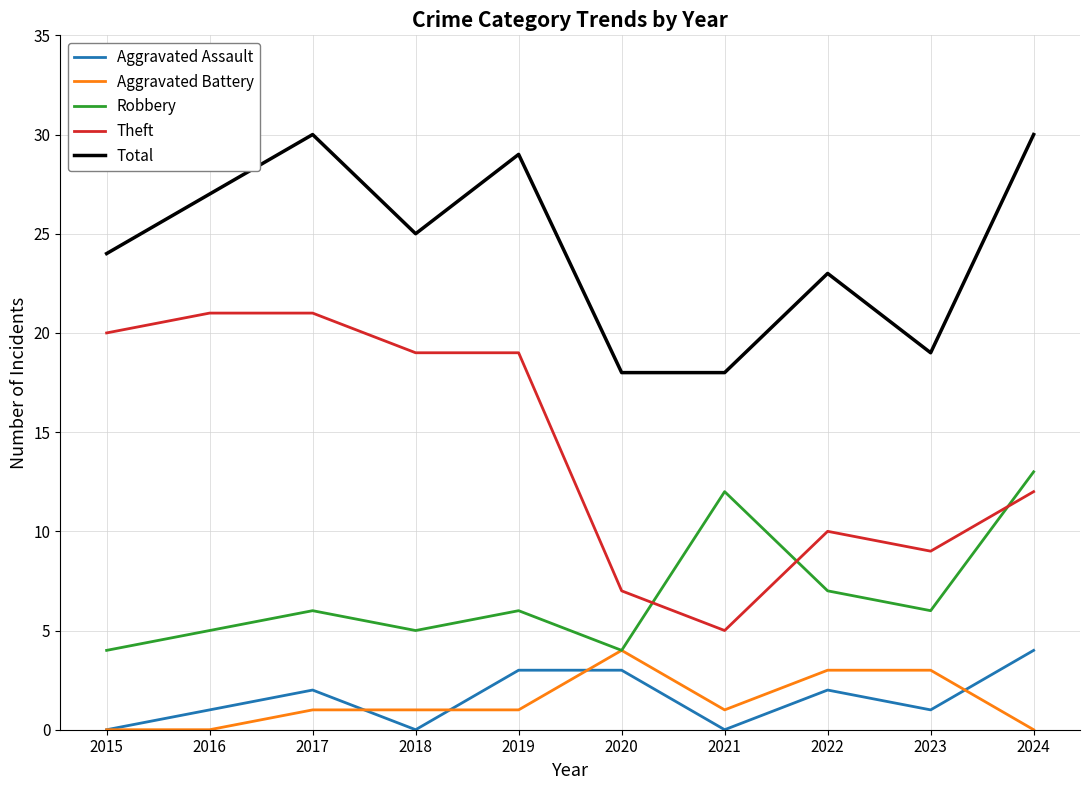

Reading right to left, list all the values displayed in this chart.

Aggravated Assault: 4	1	2	0	3	3	0	2	1	0
Aggravated Battery: 0	3	3	1	4	1	1	1	0	0
Robbery: 13	6	7	12	4	6	5	6	5	4
Theft: 12	9	10	5	7	19	19	21	21	20
Total: 30	19	23	18	18	29	25	30	27	24